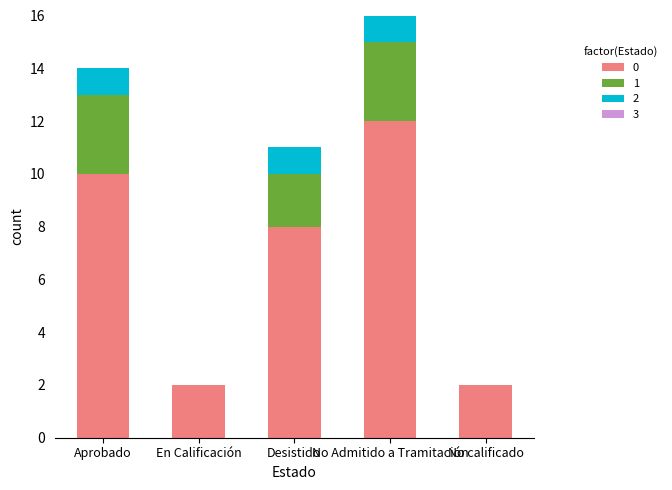

The value of 0 at No Admitido a Tramitación is 7. True or false?

False